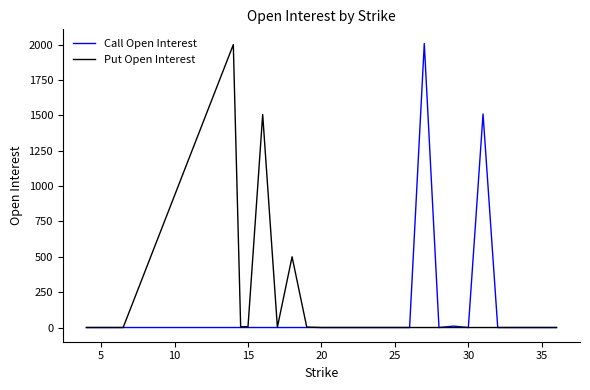

What is the value of the Put Open Interest point at the 12th from the left?

500